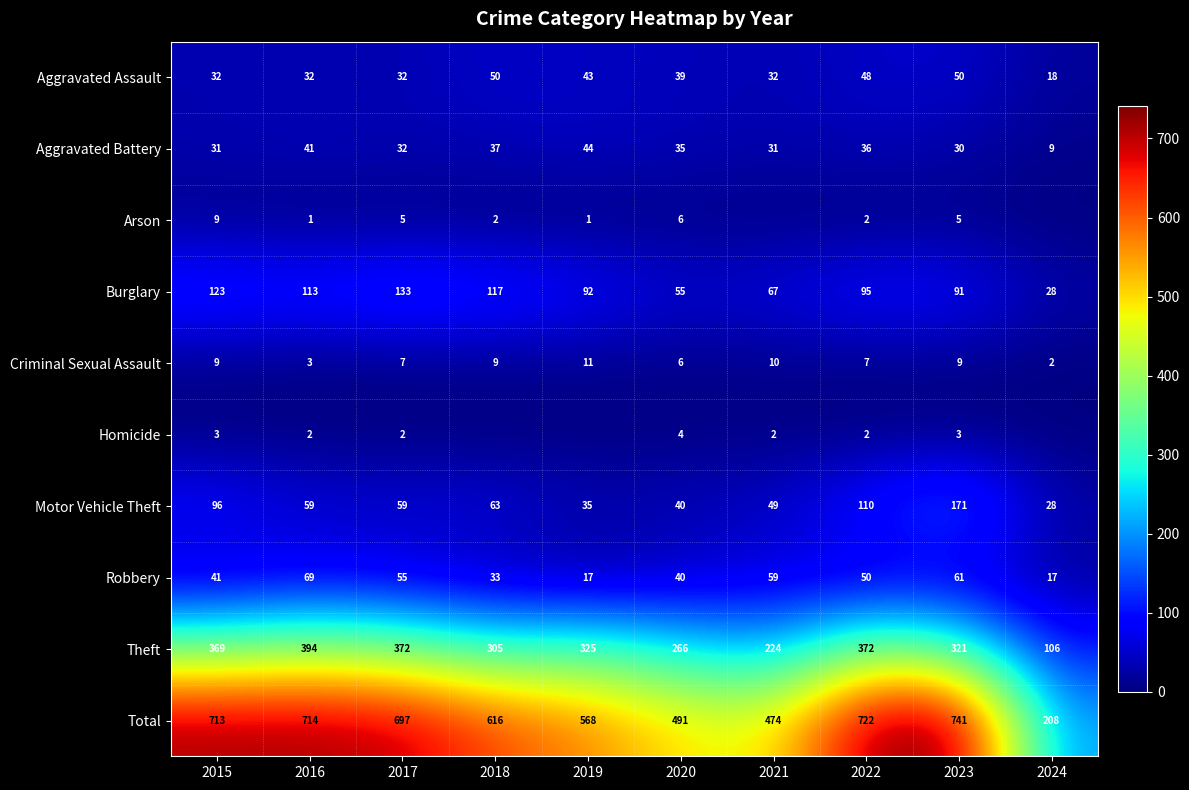

At which label does Criminal Sexual Assault reach its minimum?

2024